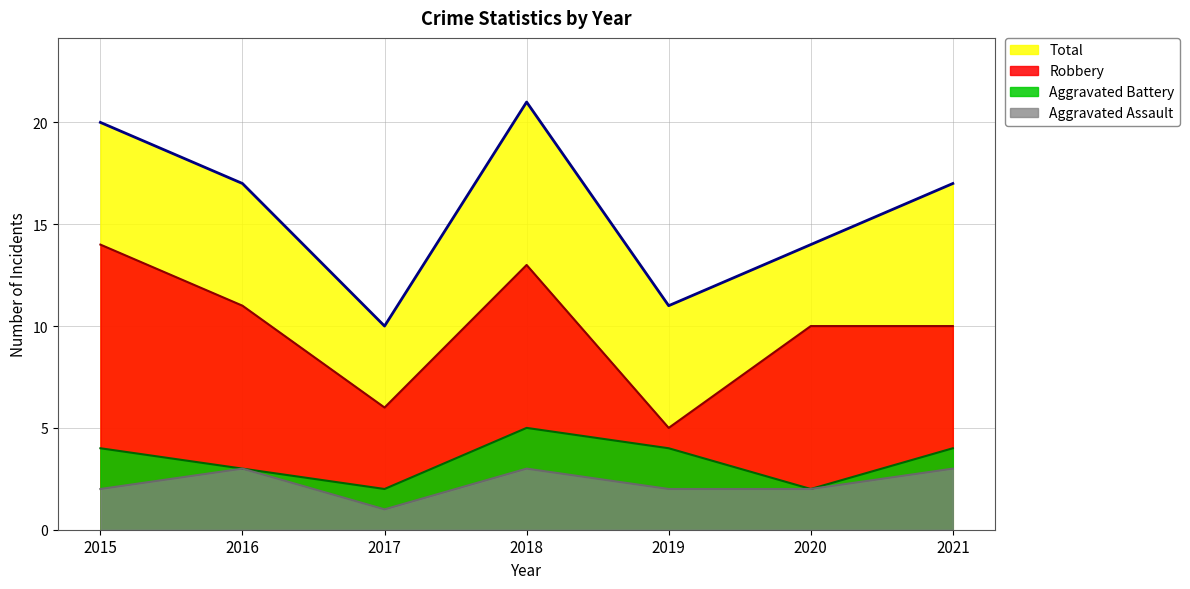

Which has a higher value, 2017 or 2019?

2019